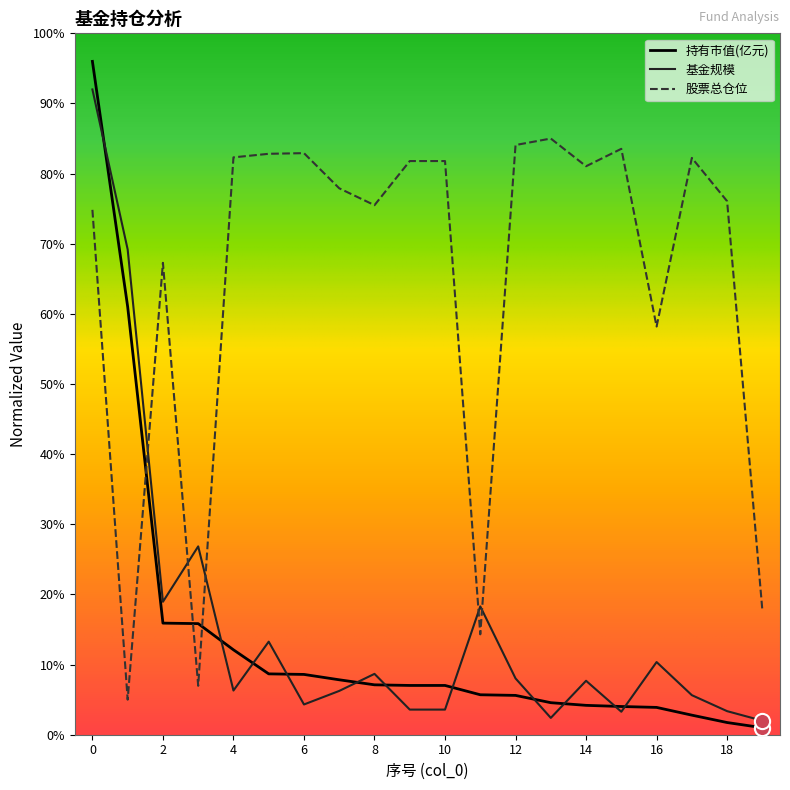

Which series has the largest total across all categories?

股票总仓位